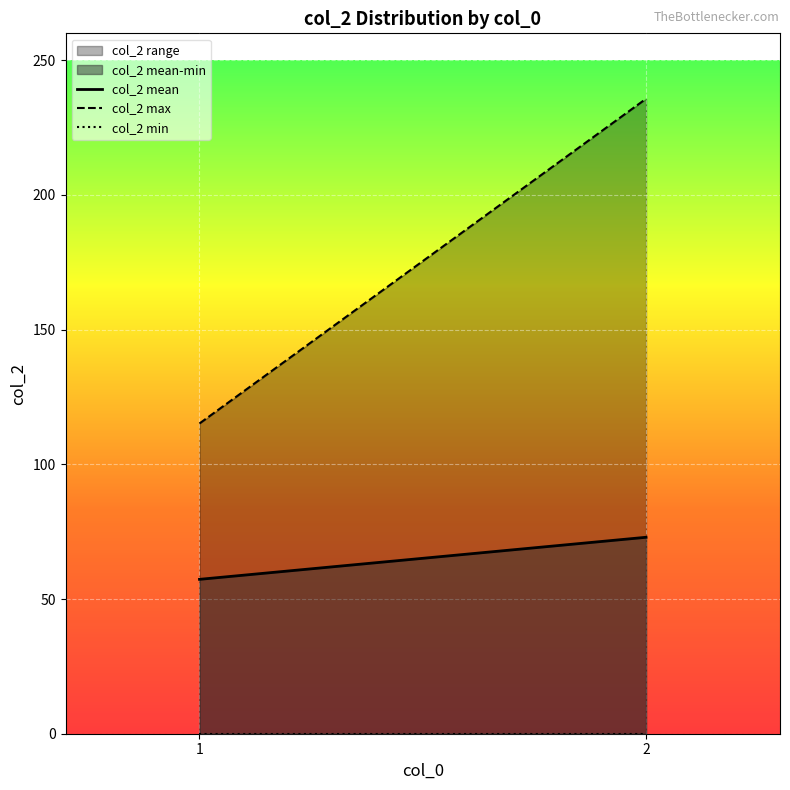

How many lines are shown in the chart?

2